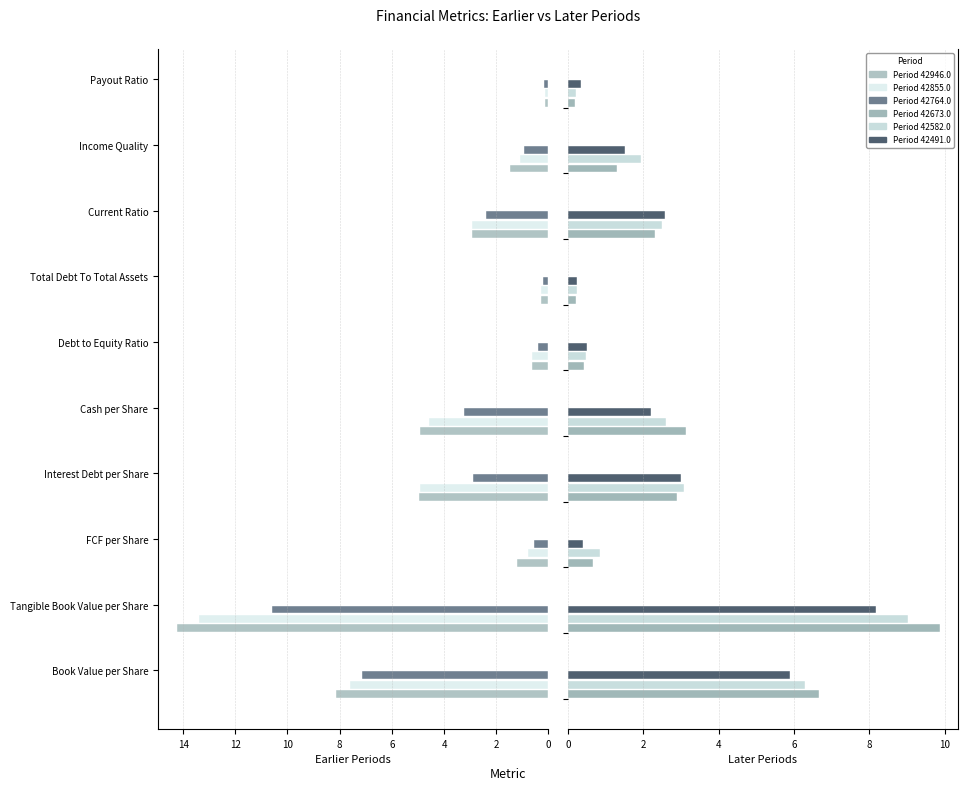

Which label corresponds to the smallest value in the chart?

Payout Ratio